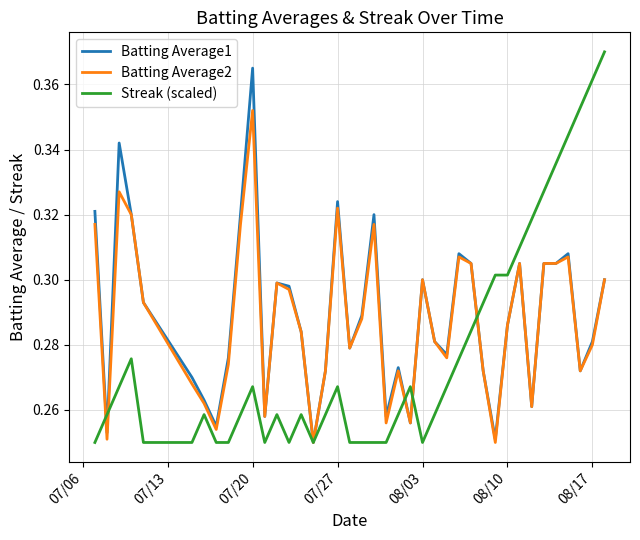

In Batting Average1, how many points are lower than both neighbors (excluding endpoints)?

11